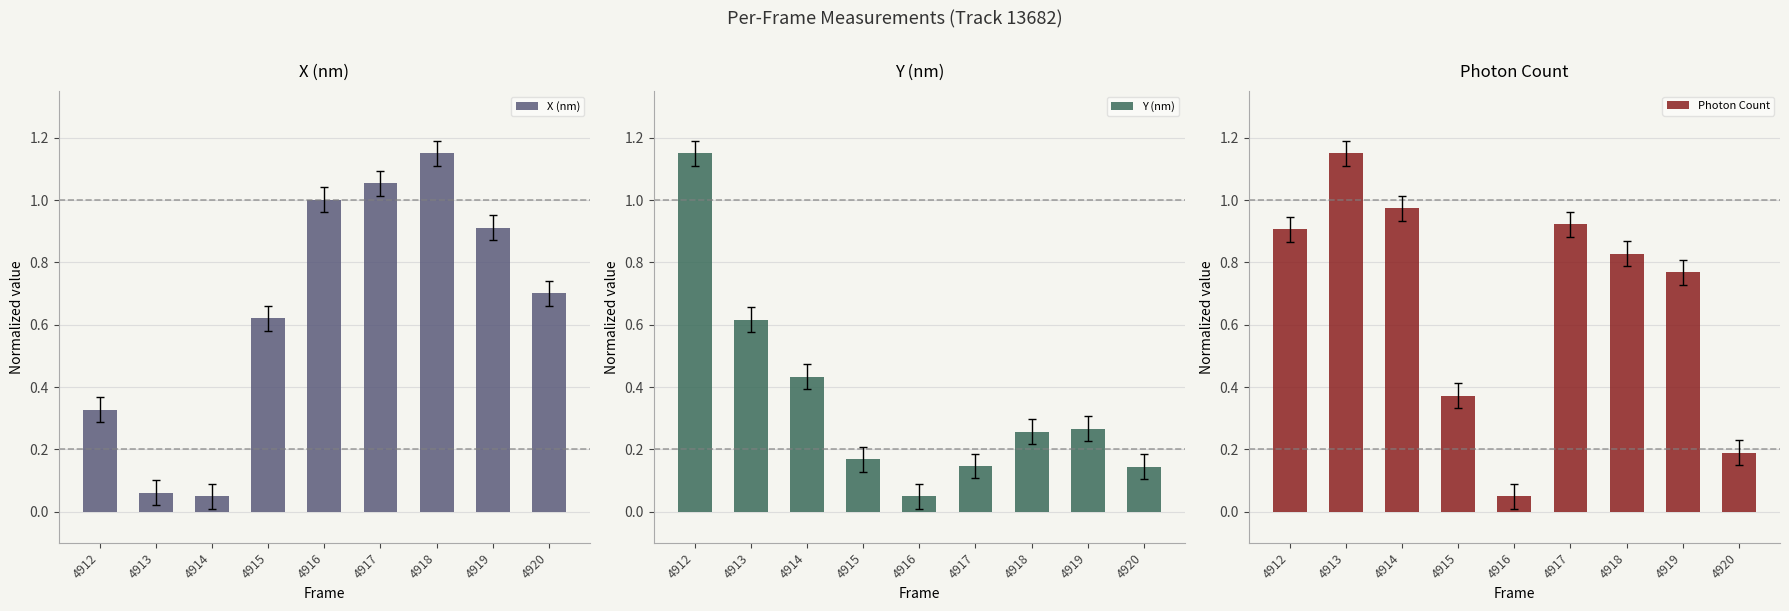

Reading left to right, transcribe all the data shown in this chart.

X (nm): 0.3	0.1	0.1	0.6	1.0	1.1	1.2	0.9	0.7
Y (nm): 1.2	0.6	0.4	0.2	0.1	0.1	0.3	0.3	0.1
Photon Count: 0.9	1.2	1.0	0.4	0.1	0.9	0.8	0.8	0.2